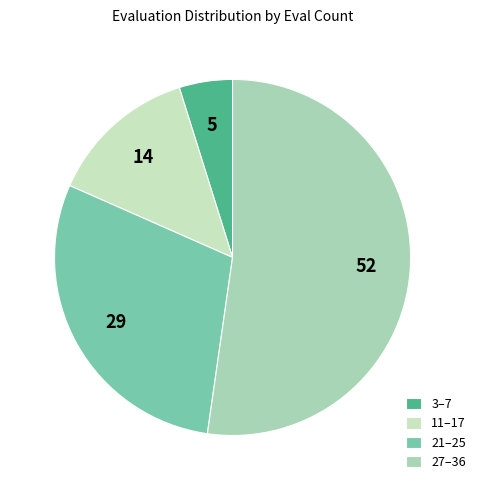

Count the number of slices in the pie.

4